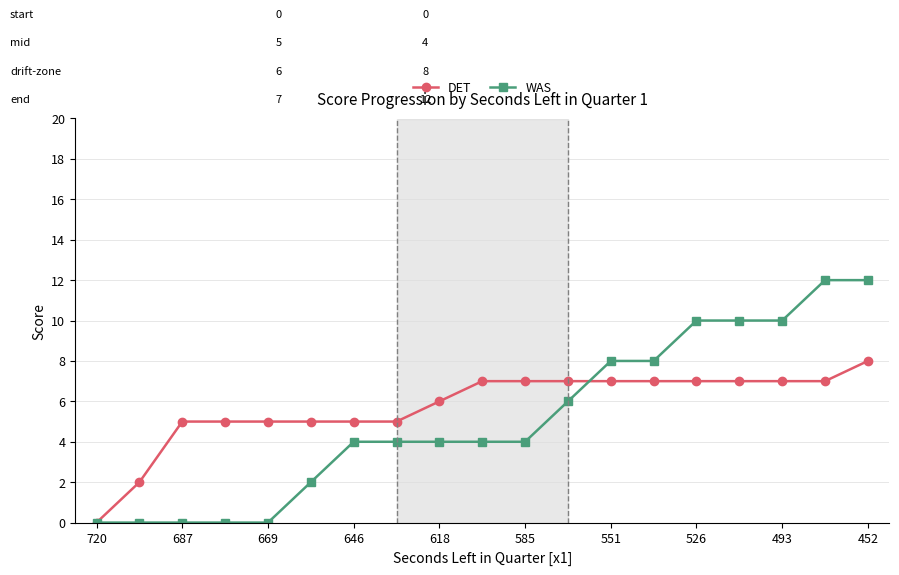

After their last crossing, which series has the higher values: WAS or DET?

WAS